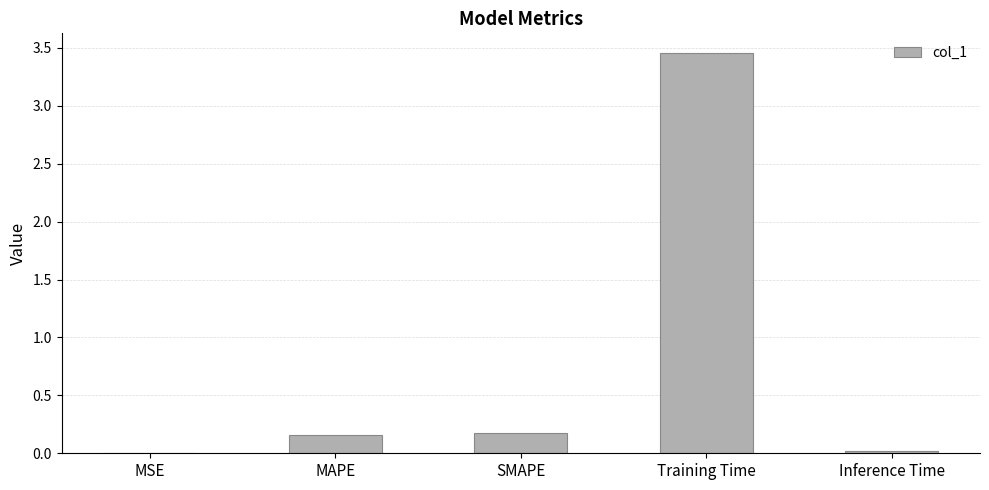

True or false: the data shows 0.0 at Inference Time.

True